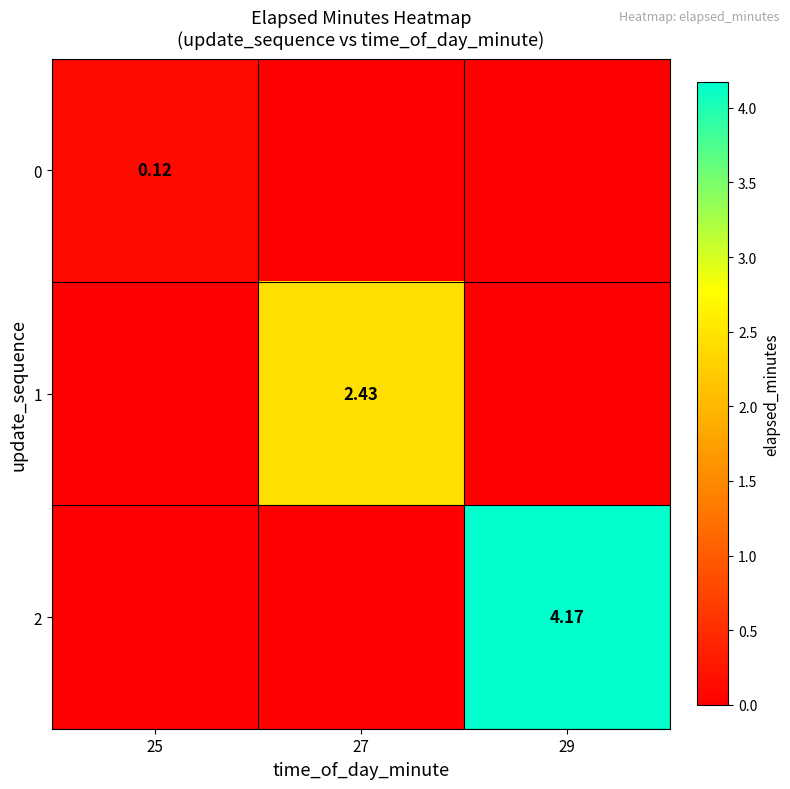

What is the difference between the 0 values at 25 and 27?

0.1